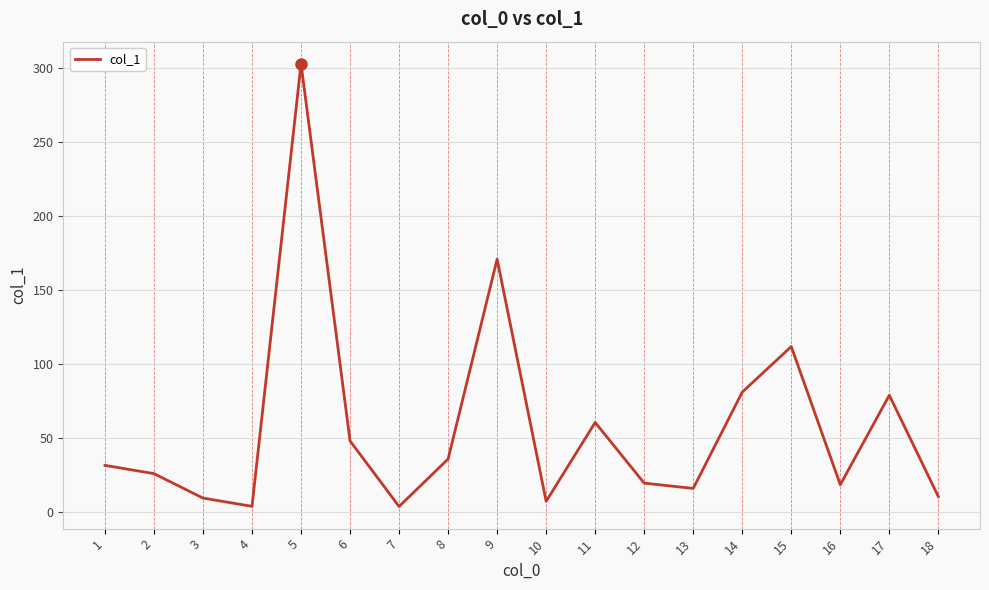

Where does the data first go above 31?

1